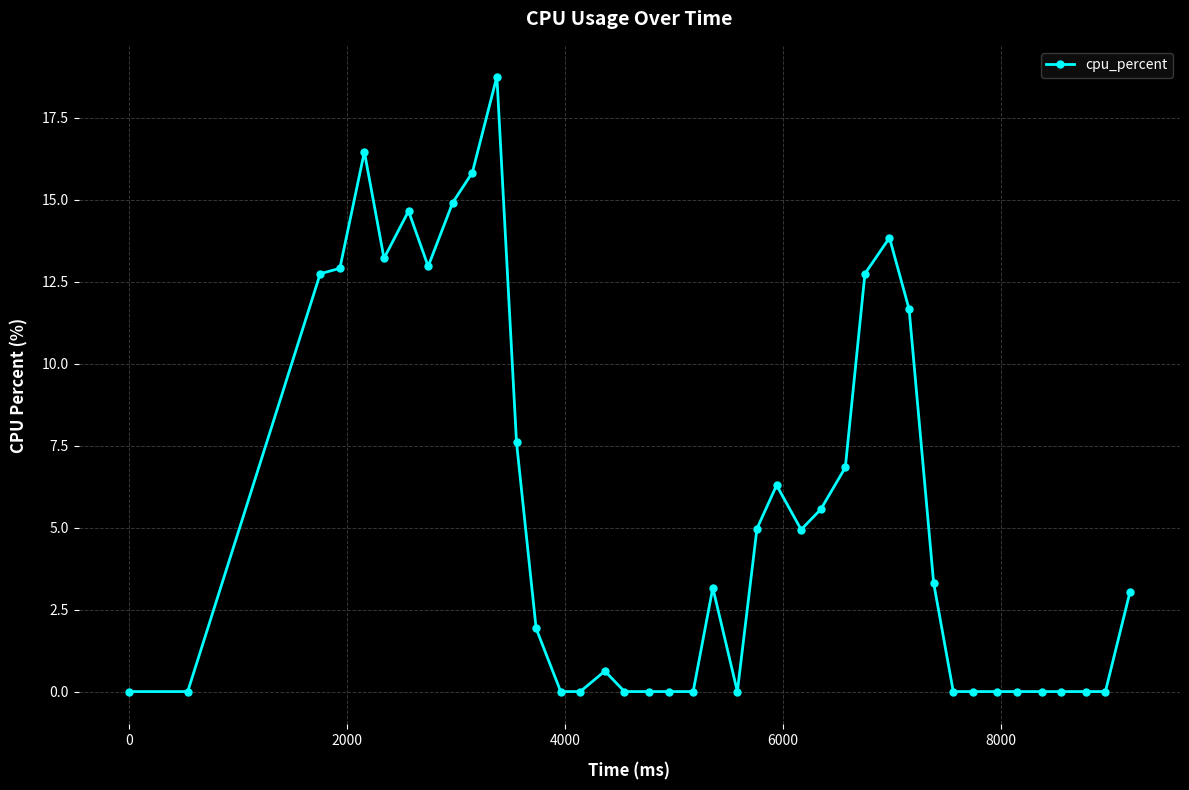

What is the value of the 6th point from the left?

13.2